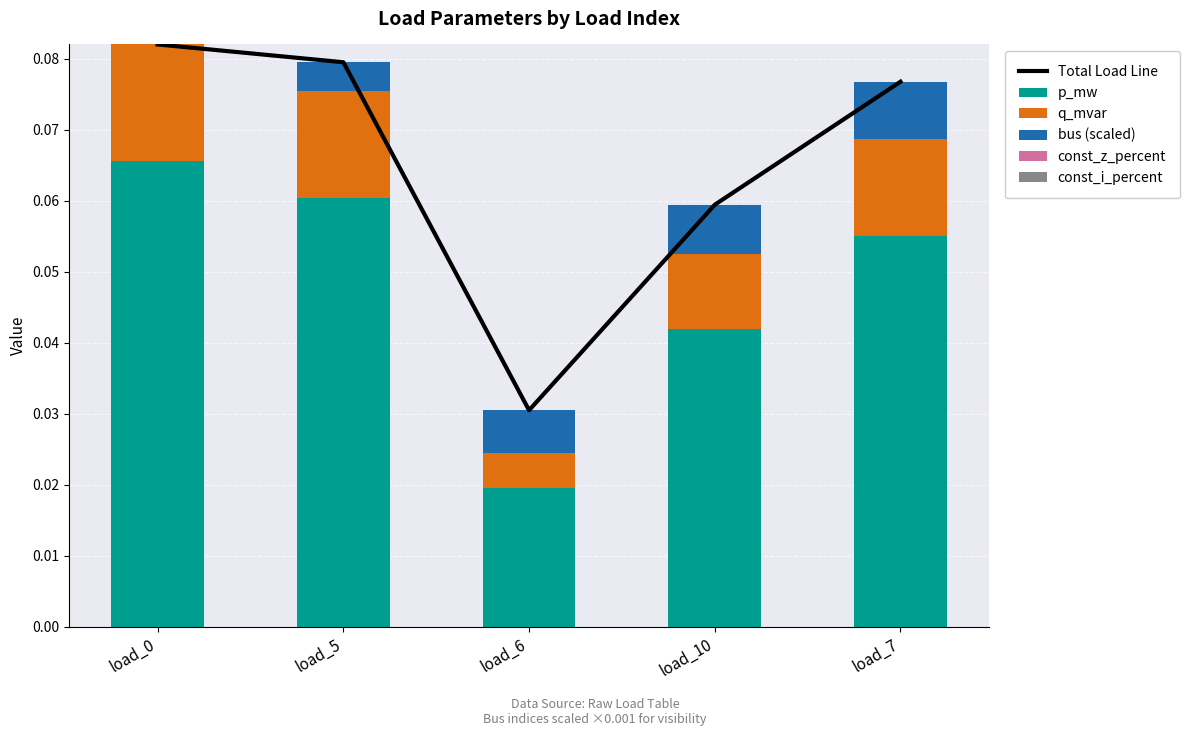

Count the bus (scaled) values in the range 0 to 1.

5